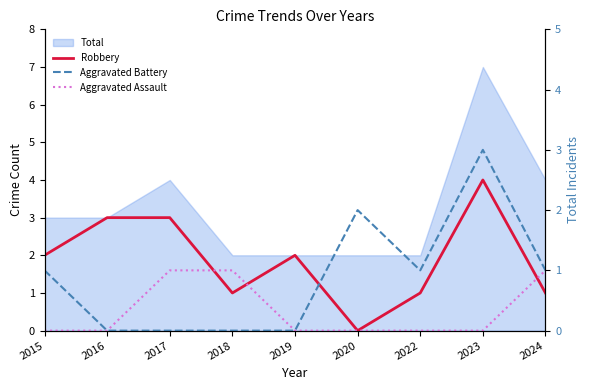

What value does the Robbery series have at 2015?

2